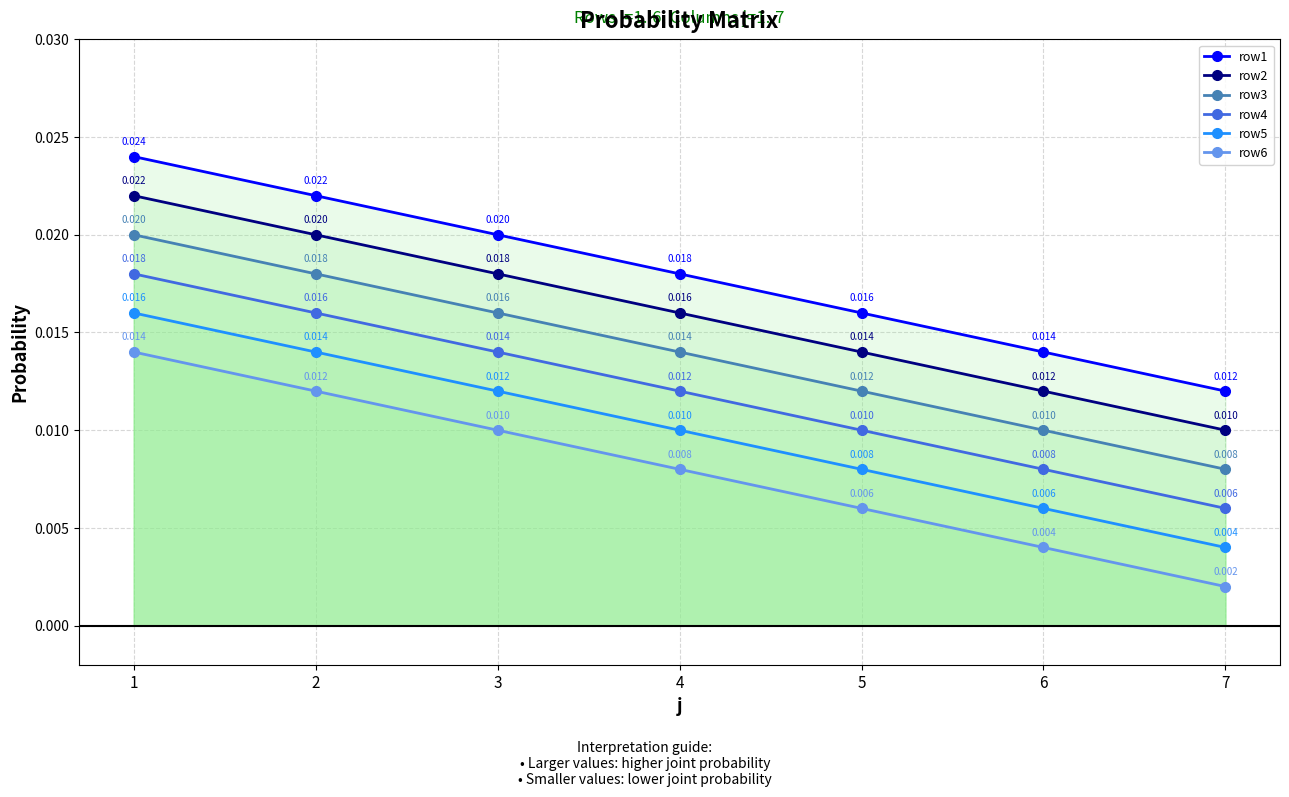

List the series in order of their peak value, lowest first.

row6, row5, row4, row3, row2, row1